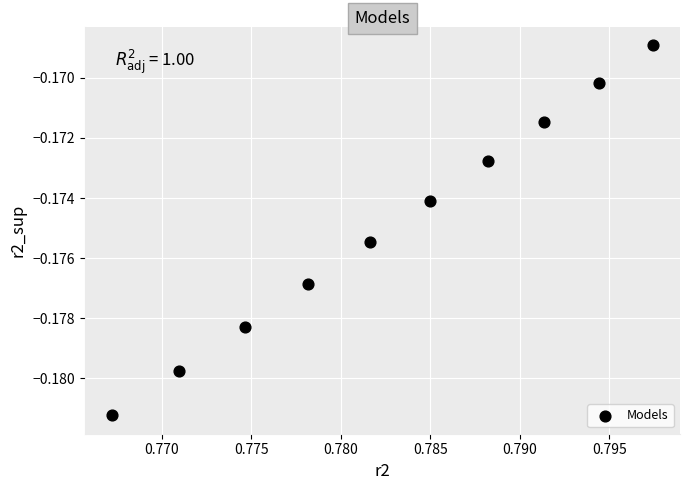

What is the average X value?

0.8